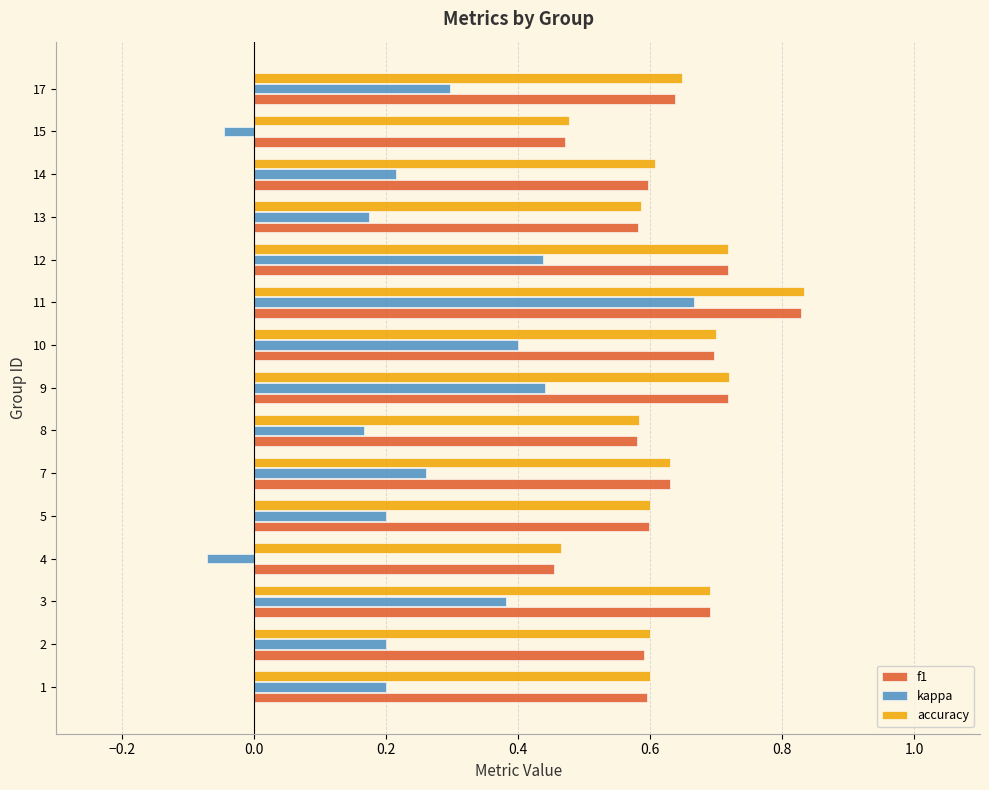

The f1 series shows 0.6 at 7. True or false?

True